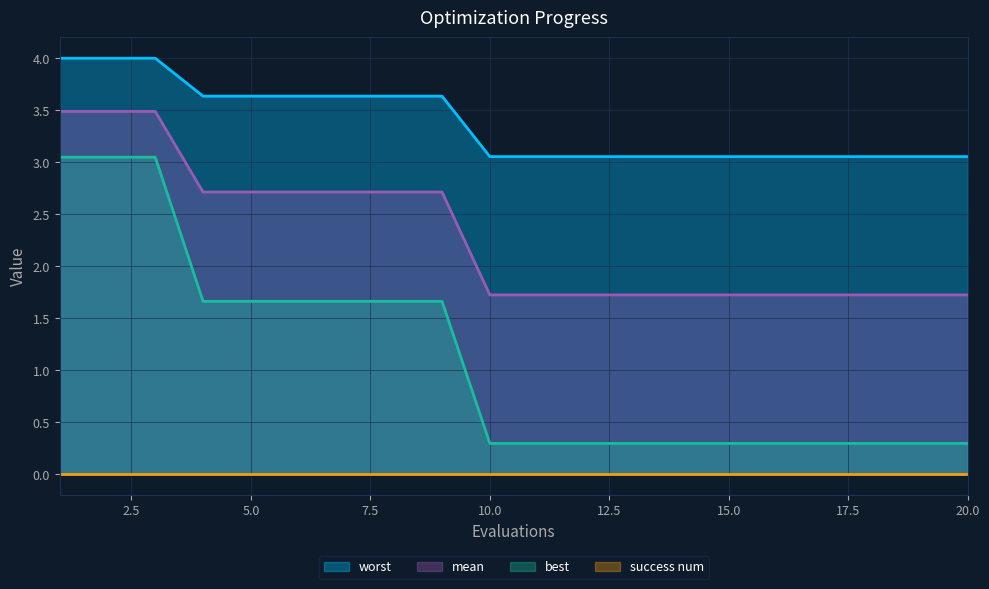

True or false: mean and best cross at least once.

False